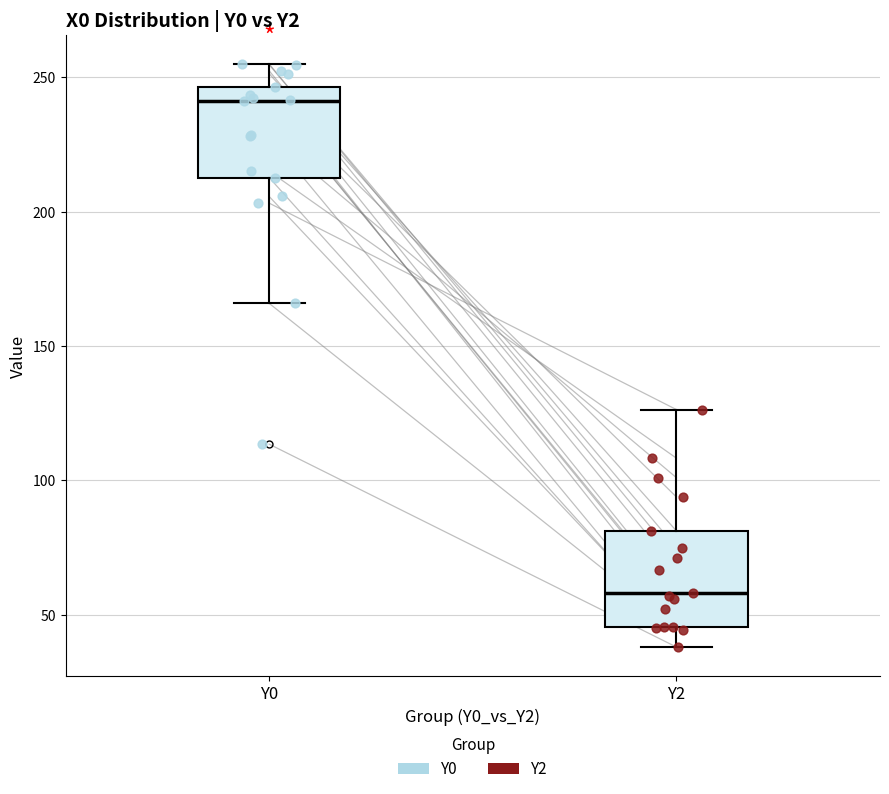

Where does the upper whisker of the box for Y0 end on the y-axis? The values are not printed on the chart, so give them approximately, as read against the axis.

255